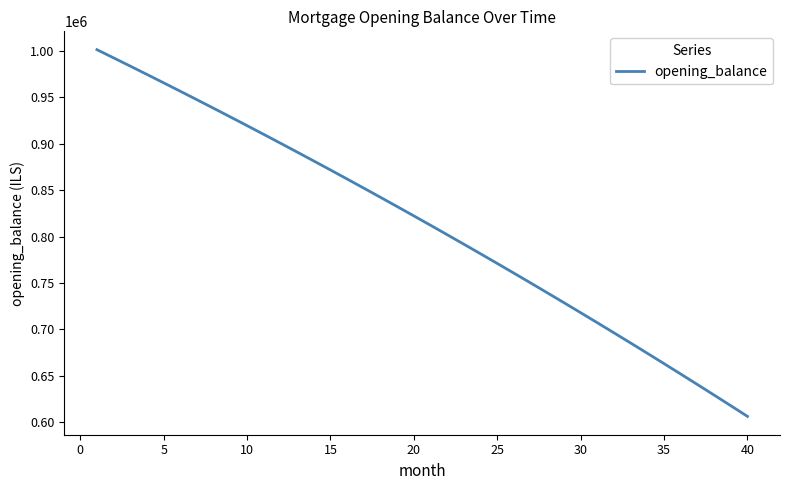

Does the chart have visible grid lines?

No